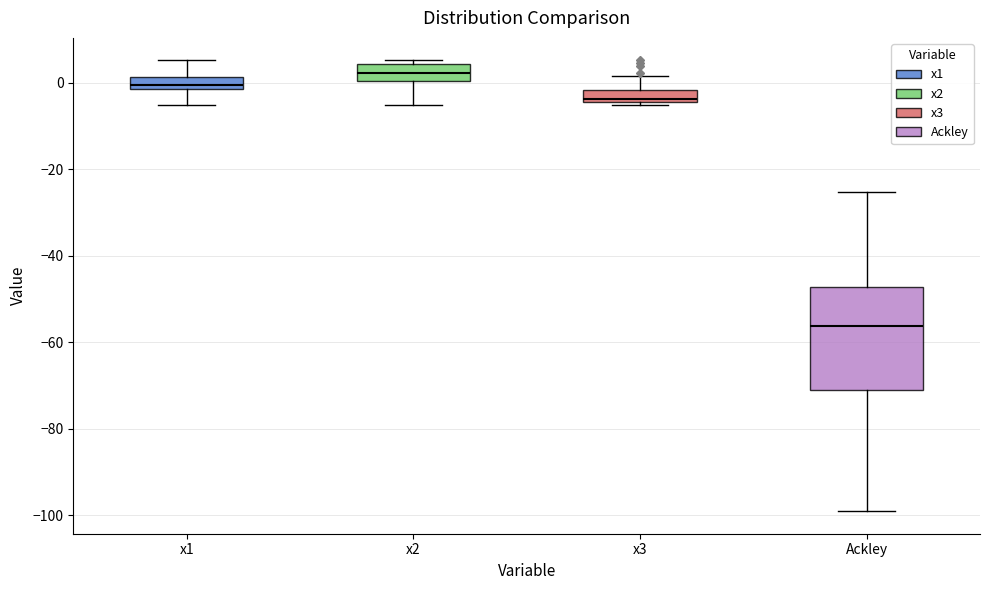

Where does the lower whisker of the box for x2 end on the y-axis? The values are not printed on the chart, so give them approximately, as read against the axis.

-6